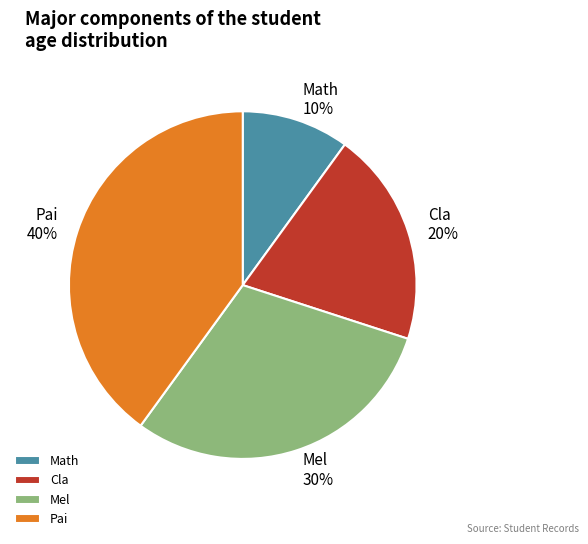

True or false: Cla accounts for 20% of the total.

True